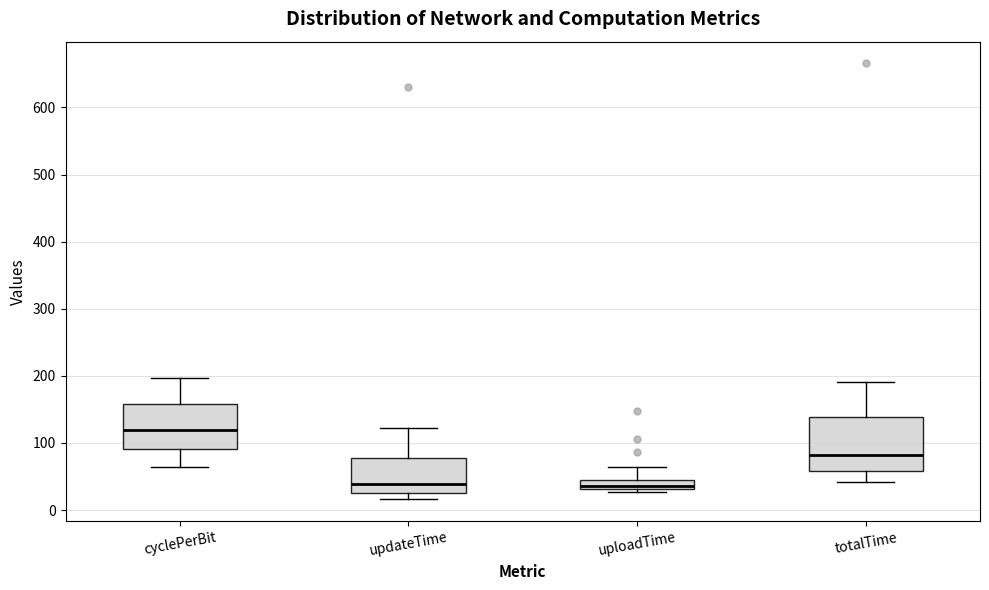

Which box's median line is the highest?

cyclePerBit